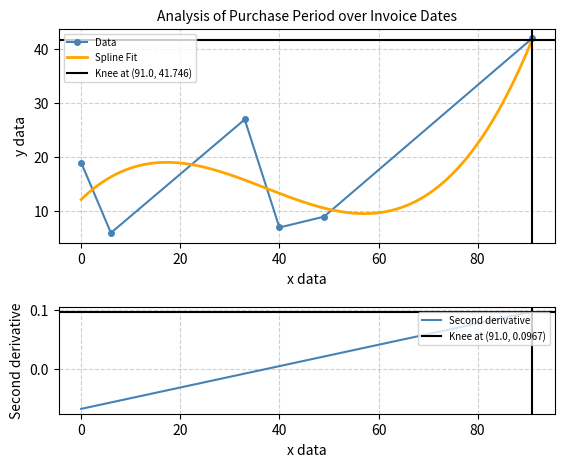

What is the highest value of the Data series?

42